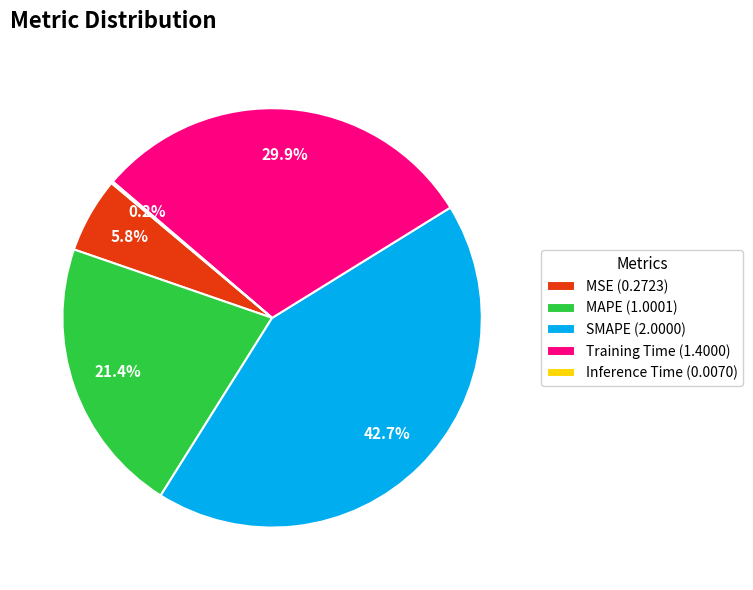

What percentage is the MAPE slice, to the nearest percent?

21%